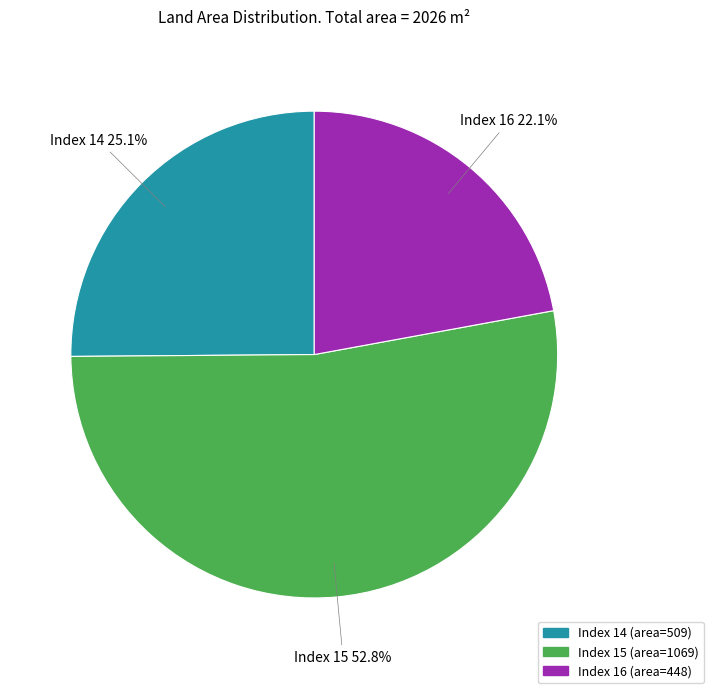

Does Index 14 account for over 50% of the chart?

No